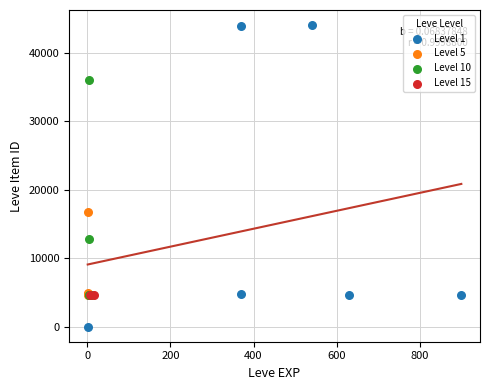

What are all the series names shown in the legend?

Level 1, Level 5, Level 10, Level 15